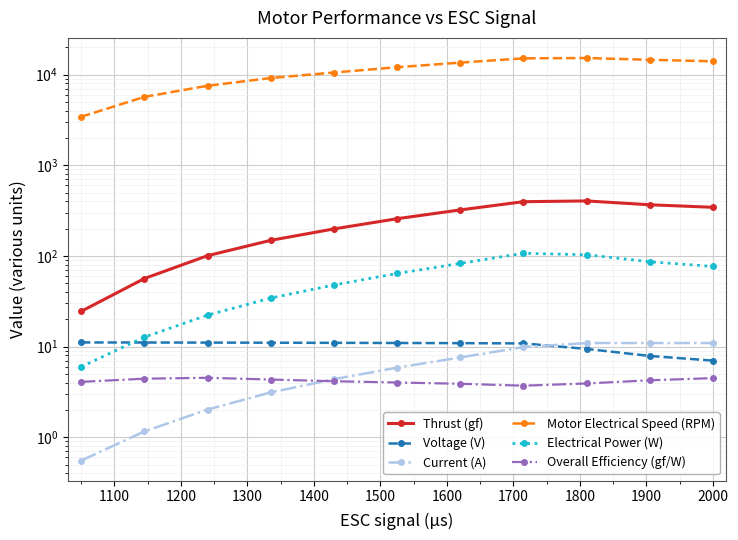

What is the difference between the second highest and minimum values in the Thrust (gf) series?

372.5